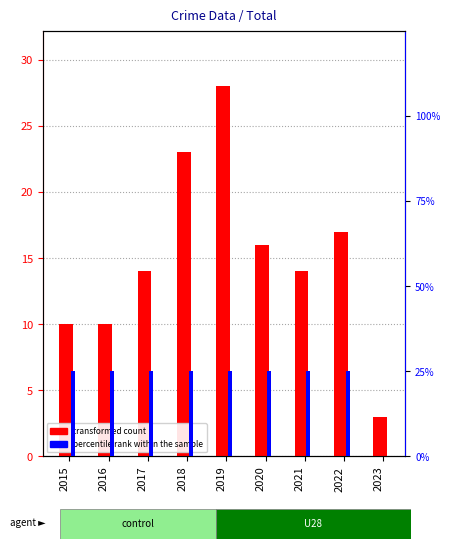

At which category does the chart reach its minimum across all series?

2023